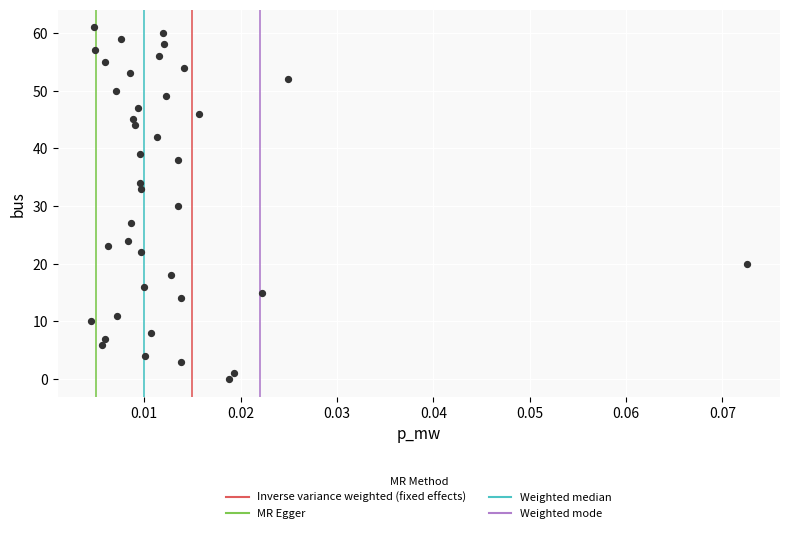

What is the range of Y values (max minus min)?

61